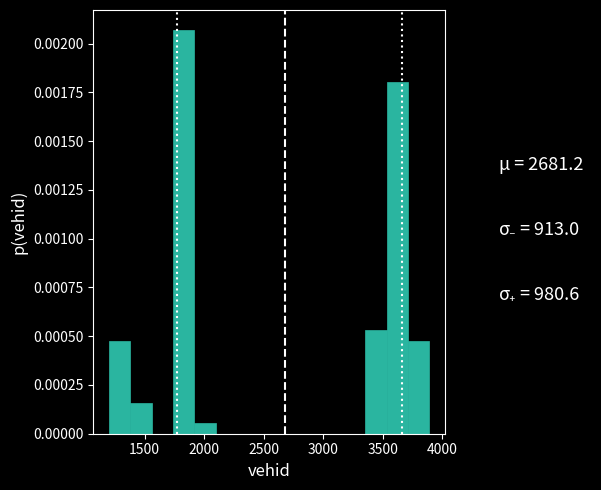

Around what value on the x-axis is the tallest bar? Give the approximate position of its centre, as read against the axis.

1850